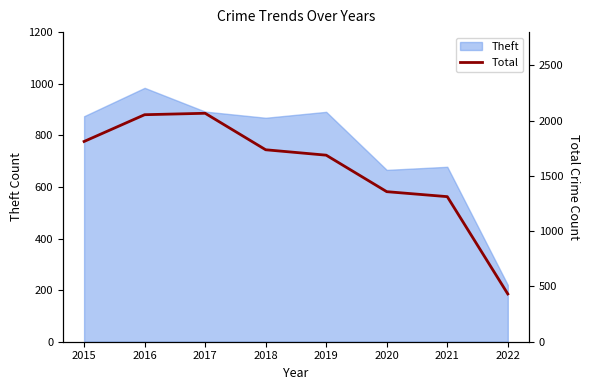

Rank the categories by value from highest to lowest.

2017, 2016, 2015, 2018, 2019, 2020, 2021, 2022